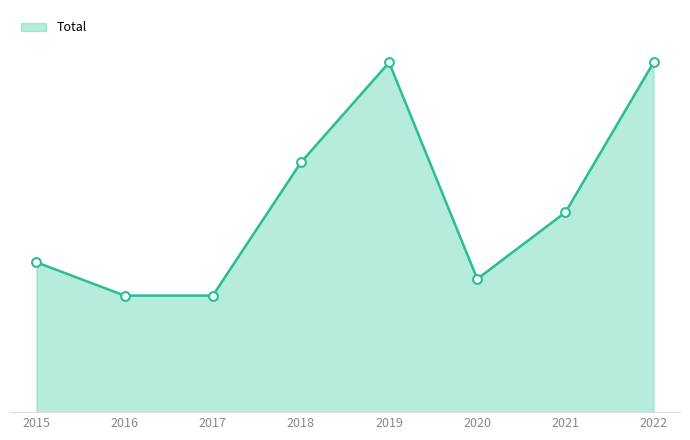

Is this an area chart (filled region under the line)?

Yes